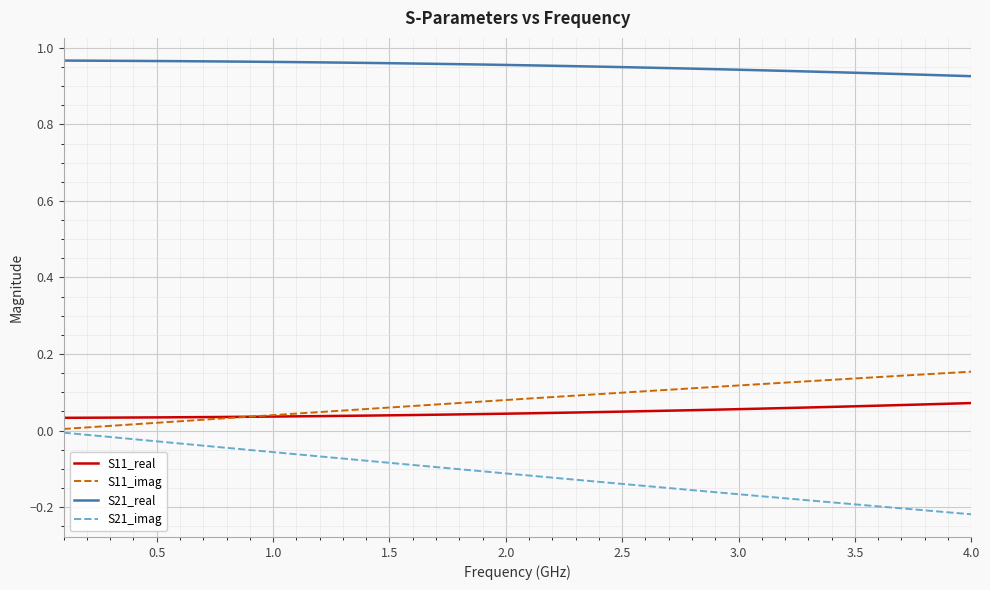

True or false: S21_real and S11_imag cross at least once.

False